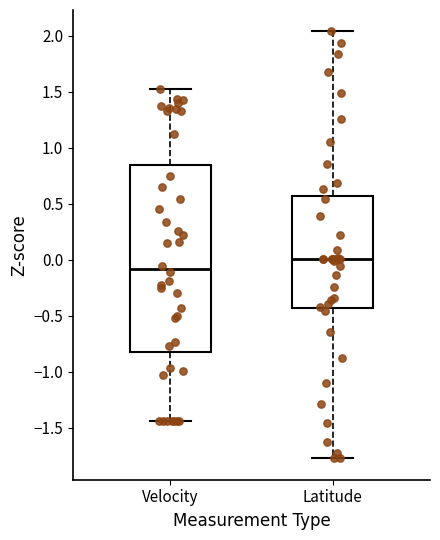

Where does the median line of the box for Velocity sit on the y-axis? The values are not printed on the chart, so give them approximately, as read against the axis.

-0.10